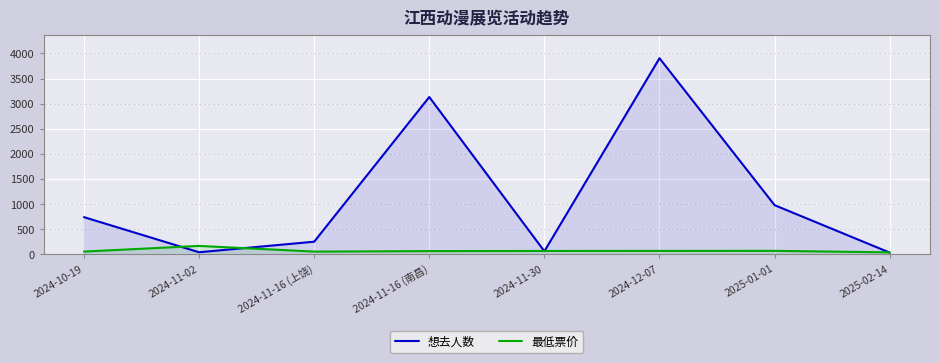

How many values in the 想去人数 series are below 741?

4